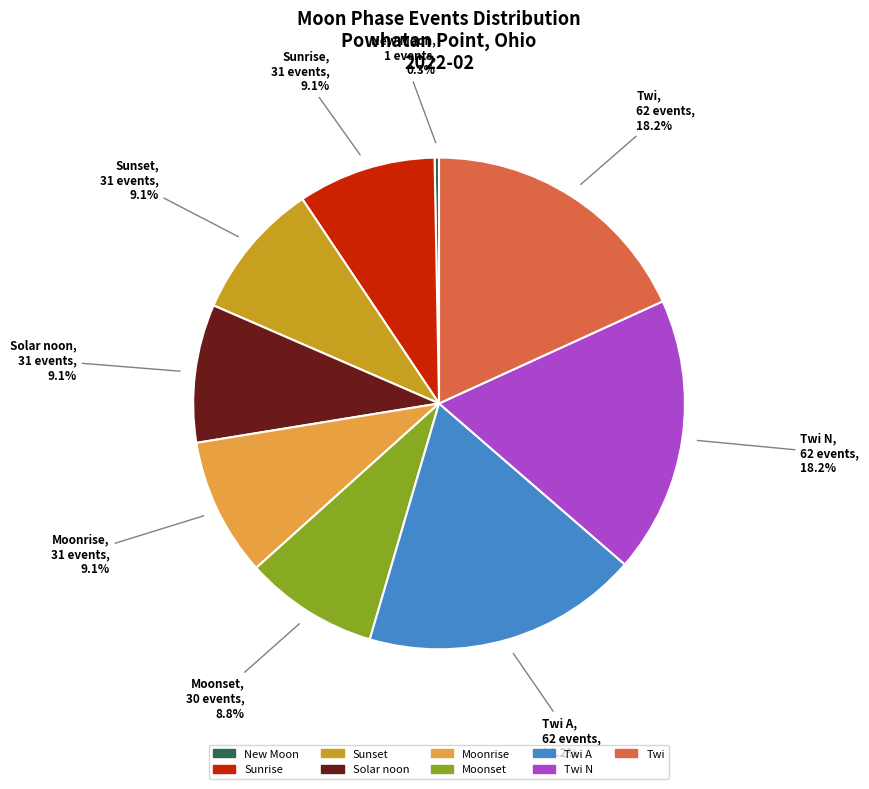

Does New Moon represent more than half of the total?

No